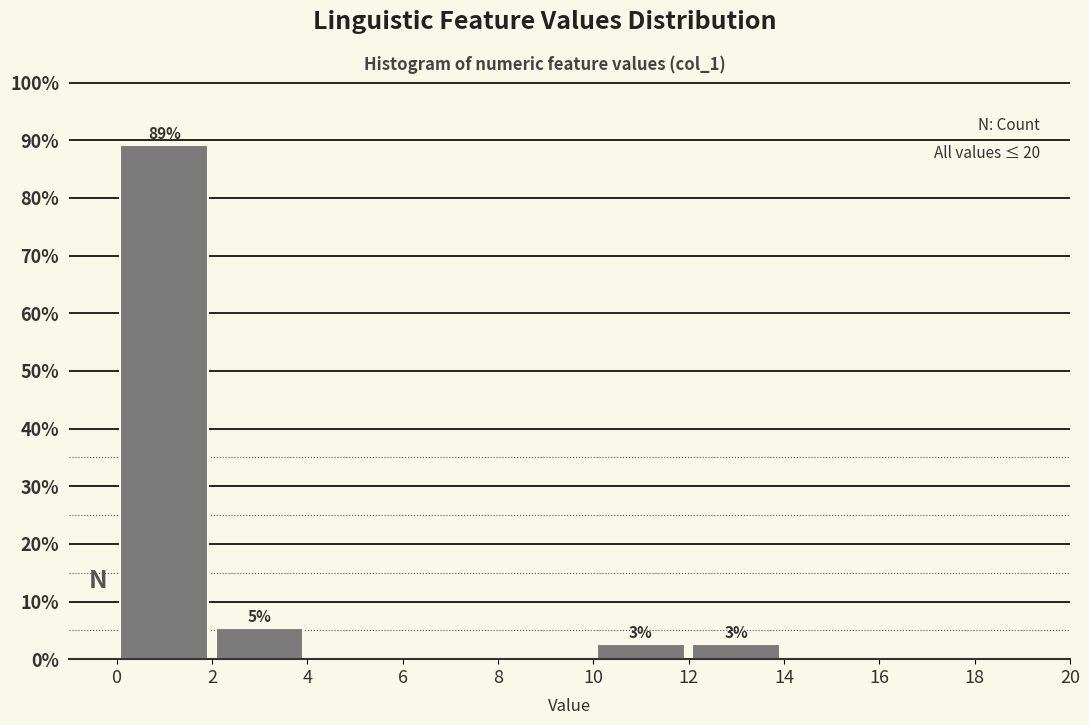

Which range on the x-axis has the tallest bar?

0 to 2